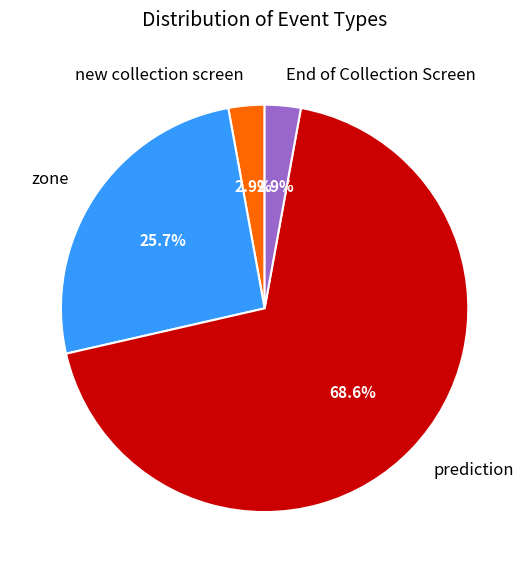

What is the ratio of the value at new collection screen to the value at zone?

0.1